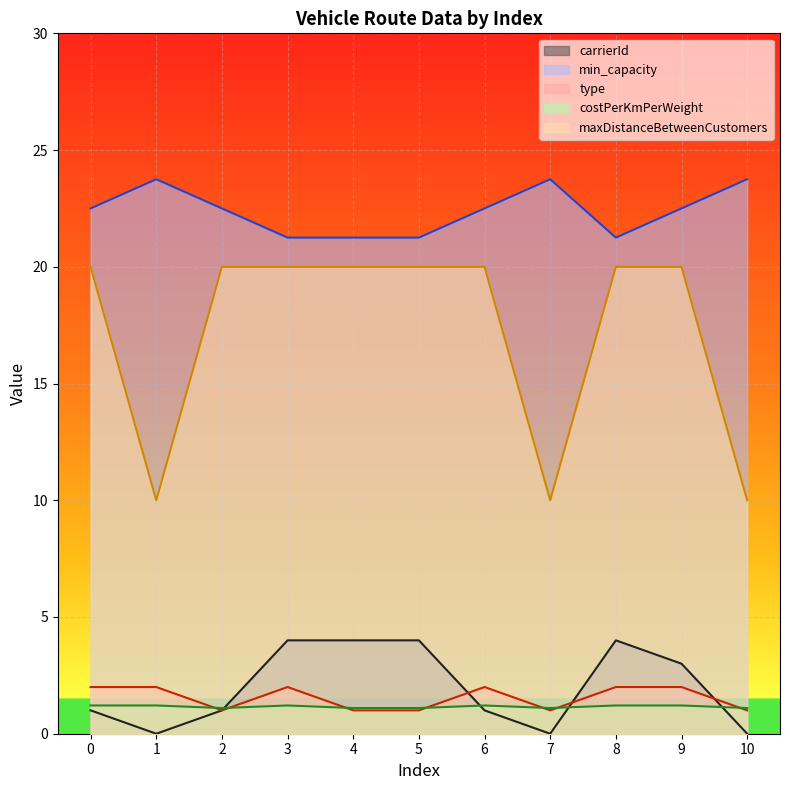

What is the sum of the maxDistanceBetweenCustomers values at 1 and 4?

30.0